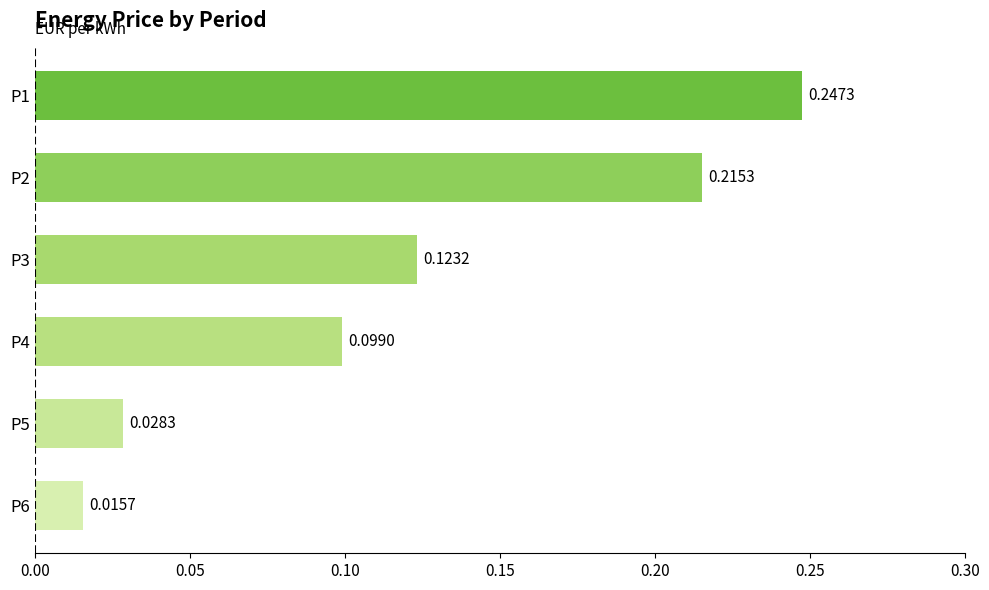

Which has a higher value, P6 or P5?

P5